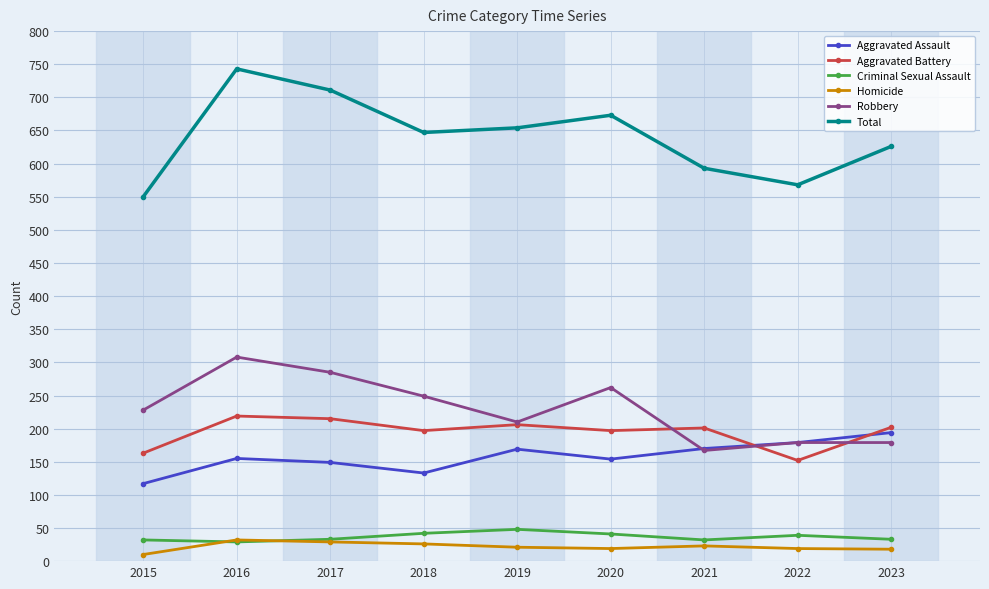

How many interior local valleys does the Robbery series have?

2